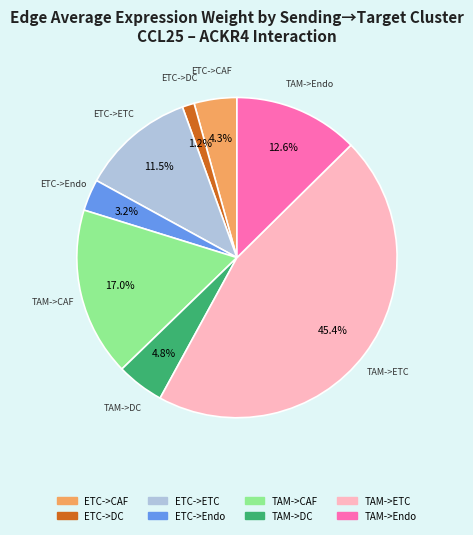

Which slice is the smallest?

ETC->DC